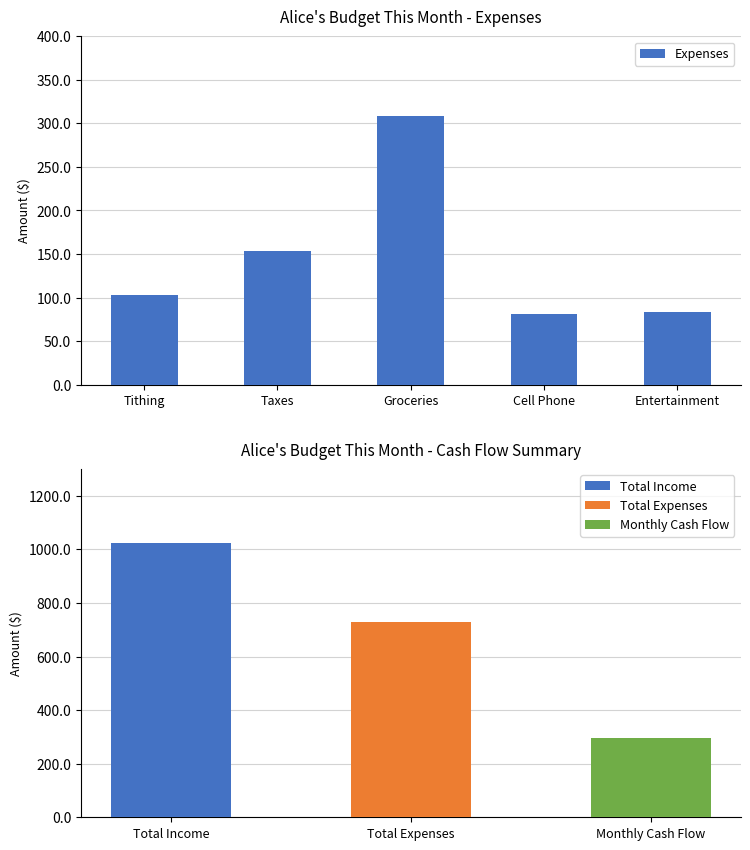

Reading left to right, what are all the values shown in this chart?

Tithing=102.4	Taxes=153.6	Groceries=308.8	Cell Phone=80.8	Entertainment=83.9